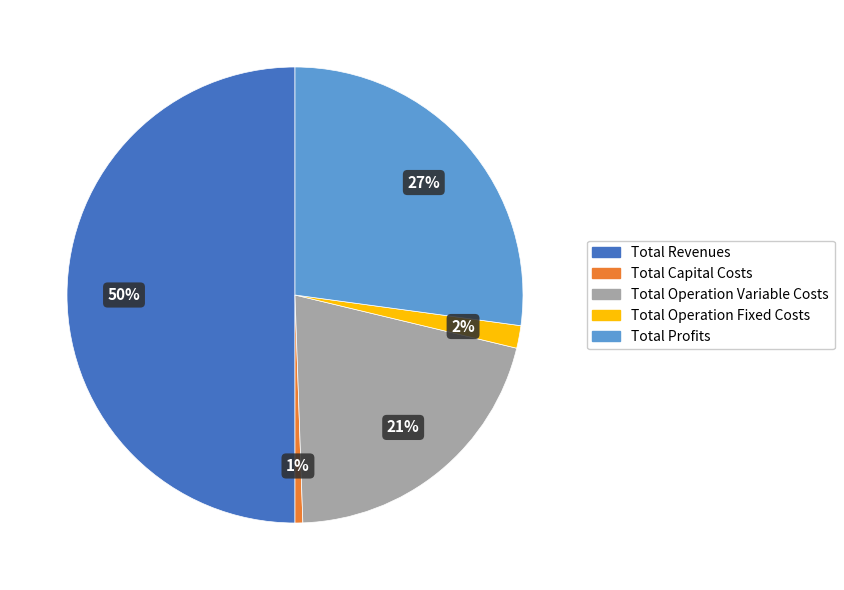

The Total Capital Costs slice represents 11% of the pie. True or false?

False